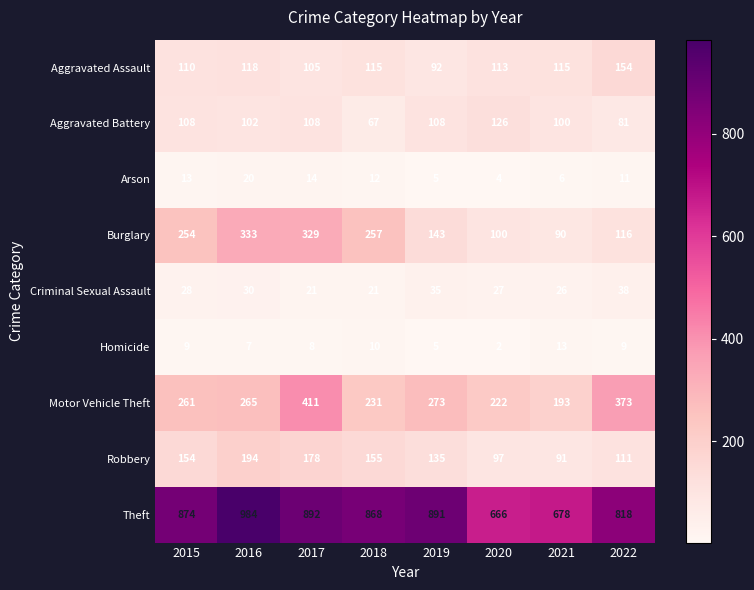

The Robbery series shows 194 at 2016. True or false?

True